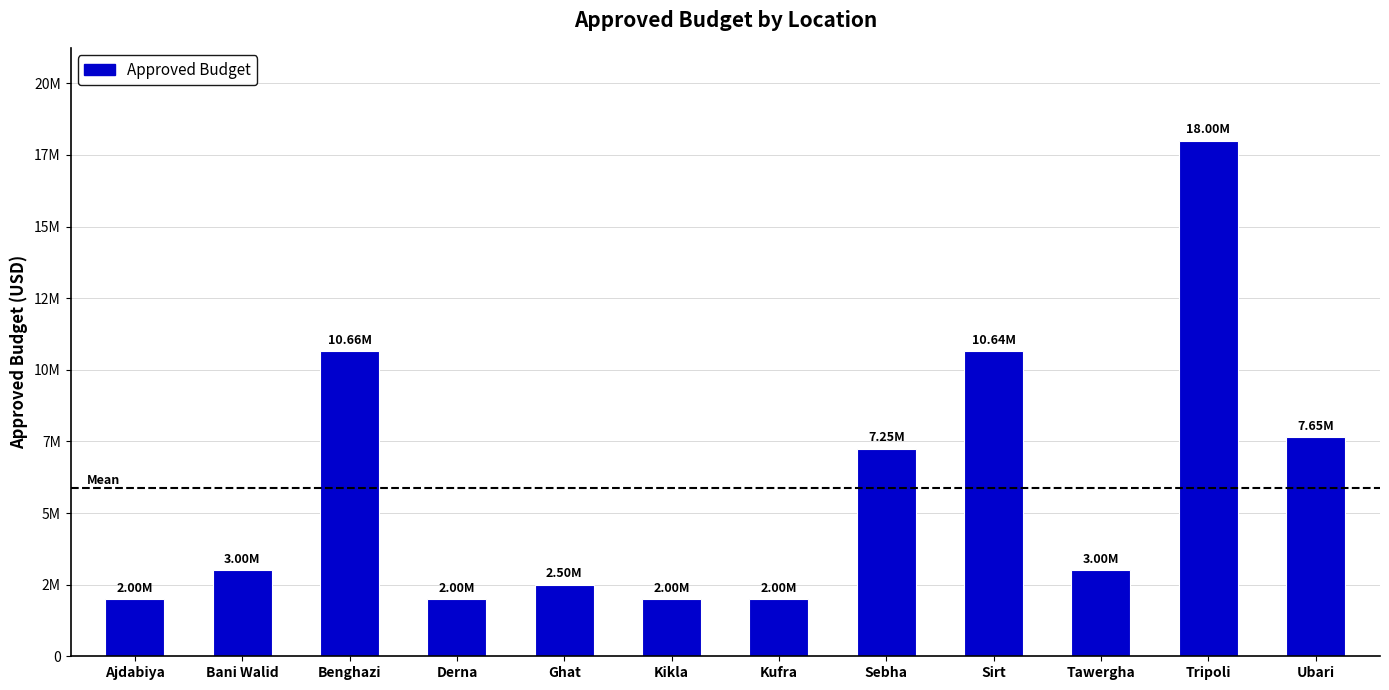

List the labels in order of value, largest first.

Tripoli, Benghazi, Sirt, Ubari, Sebha, Bani Walid, Tawergha, Ghat, Ajdabiya, Derna, Kikla, Kufra